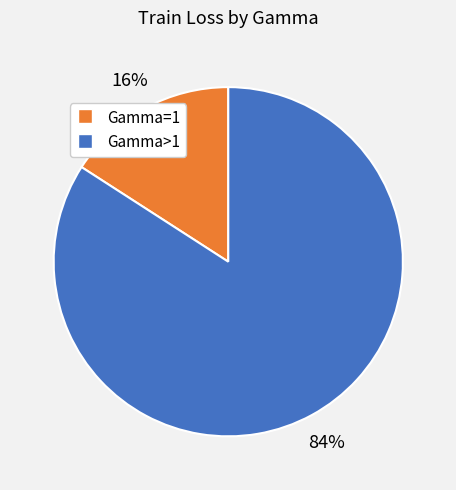

To the nearest percent, what is the difference between the largest and smallest slice percentages?

68%